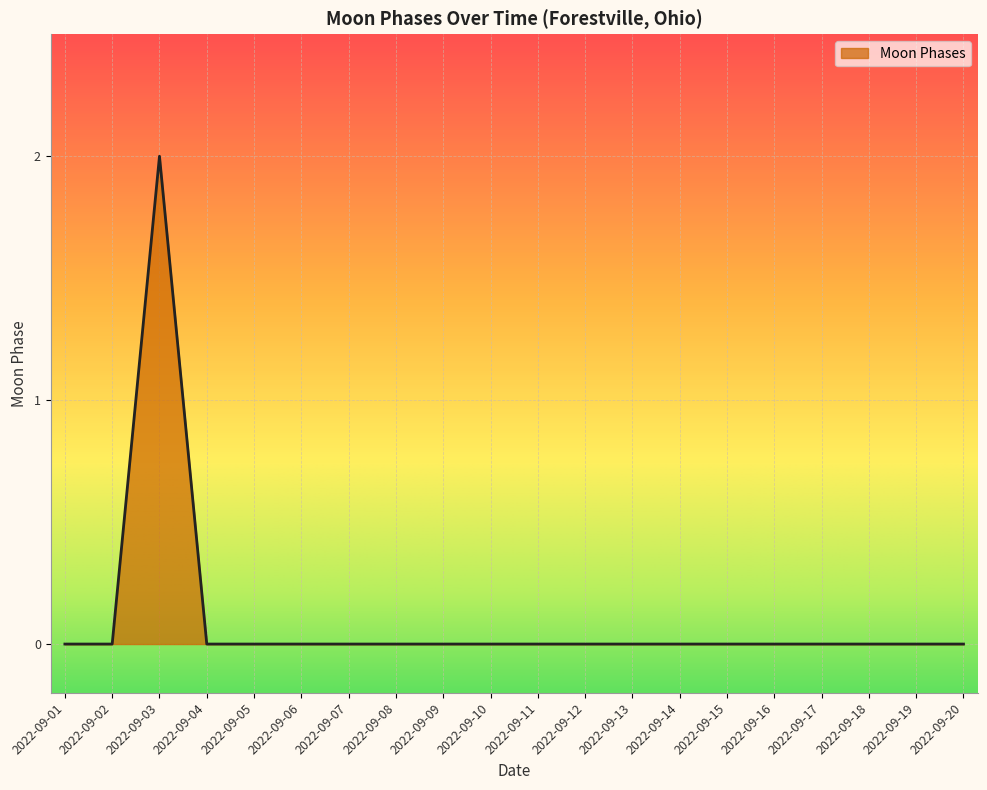

Is it true that the value at 2022-09-19 is 0?

True